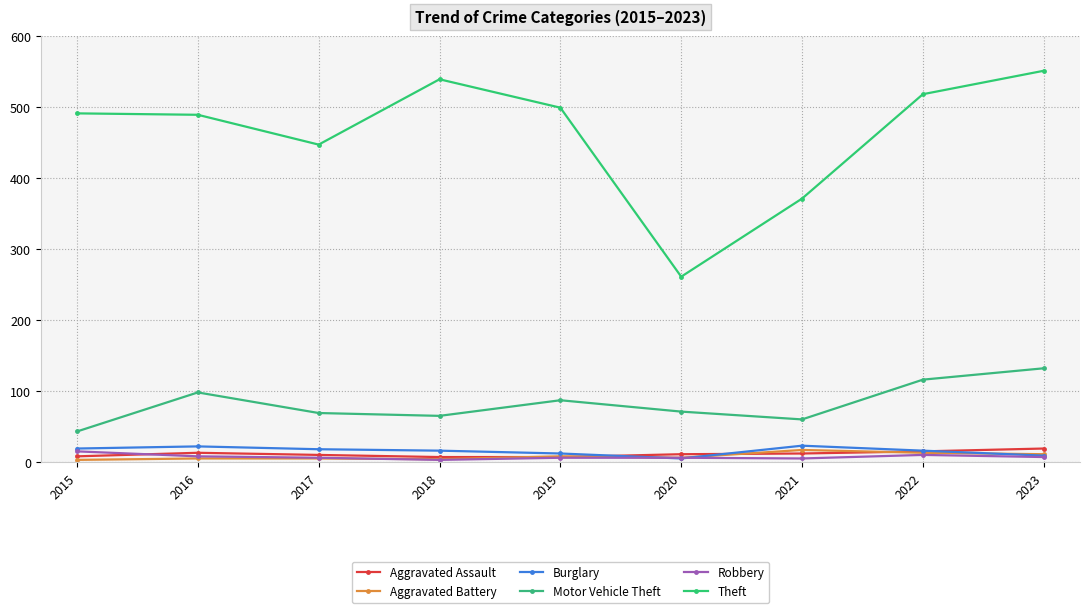

True or false: Theft and Burglary intersect in this chart.

False